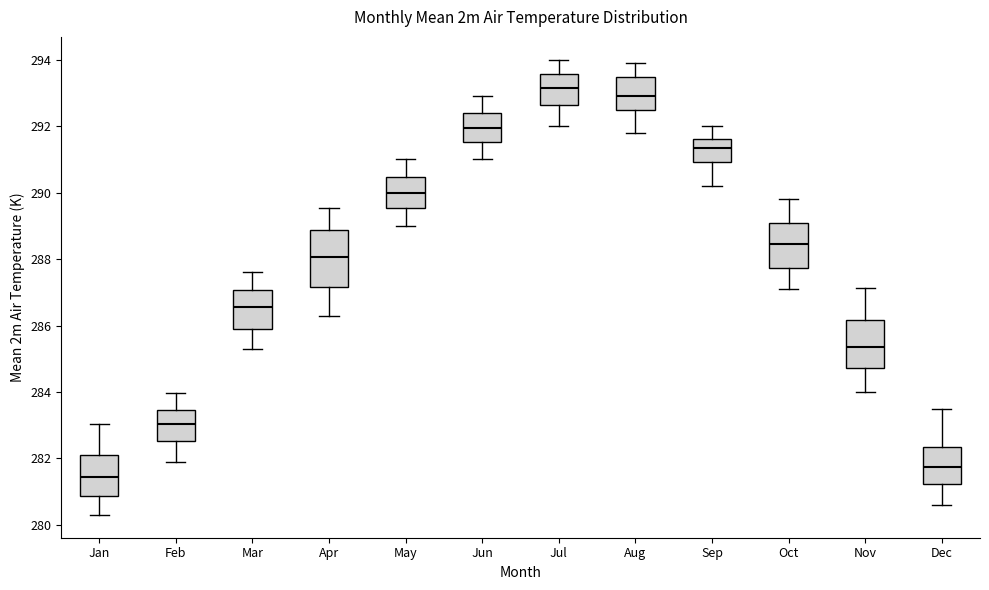

Reading left to right, read every box against the y-axis: the position of its median line, the range the box covers, and the ends of its whiskers. The values are not printed on the chart, so give them approximately, as read against the axis.

Jan: median 281.4, box 280.8 to 282.0, whiskers 280.4 to 283.0
Feb: median 283.0, box 282.6 to 283.4, whiskers 282.0 to 284.0
Mar: median 286.6, box 286.0 to 287.0, whiskers 285.4 to 287.6
Apr: median 288.0, box 287.2 to 288.8, whiskers 286.4 to 289.6
May: median 290.0, box 289.6 to 290.4, whiskers 289.0 to 291.0
Jun: median 292.0, box 291.6 to 292.4, whiskers 291.0 to 293.0
Jul: median 293.2, box 292.6 to 293.6, whiskers 292.0 to 294.0
Aug: median 293.0, box 292.6 to 293.4, whiskers 291.8 to 294.0
Sep: median 291.4, box 291.0 to 291.6, whiskers 290.2 to 292.0
Oct: median 288.4, box 287.8 to 289.0, whiskers 287.2 to 289.8
Nov: median 285.4, box 284.8 to 286.2, whiskers 284.0 to 287.2
Dec: median 281.8, box 281.2 to 282.4, whiskers 280.6 to 283.4